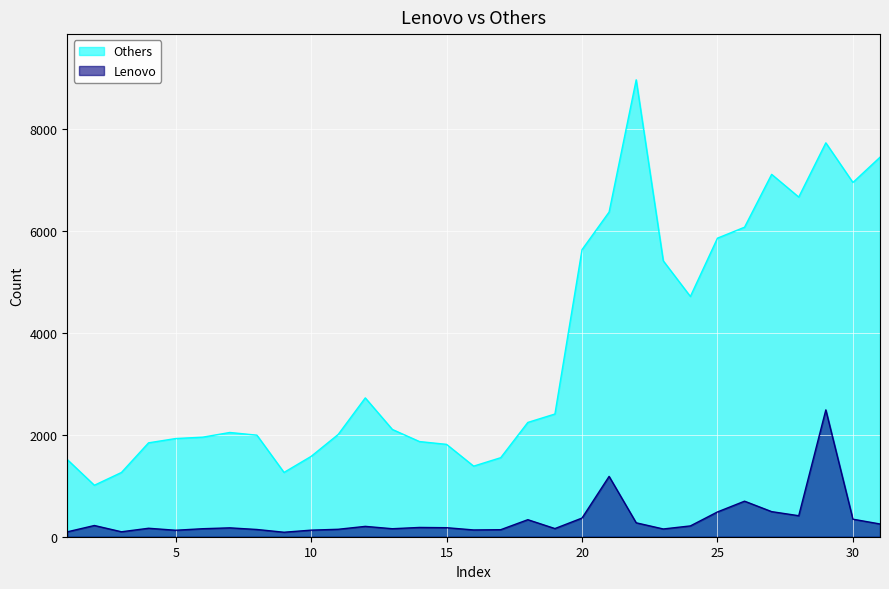

Where is the first local maximum for Others?

7